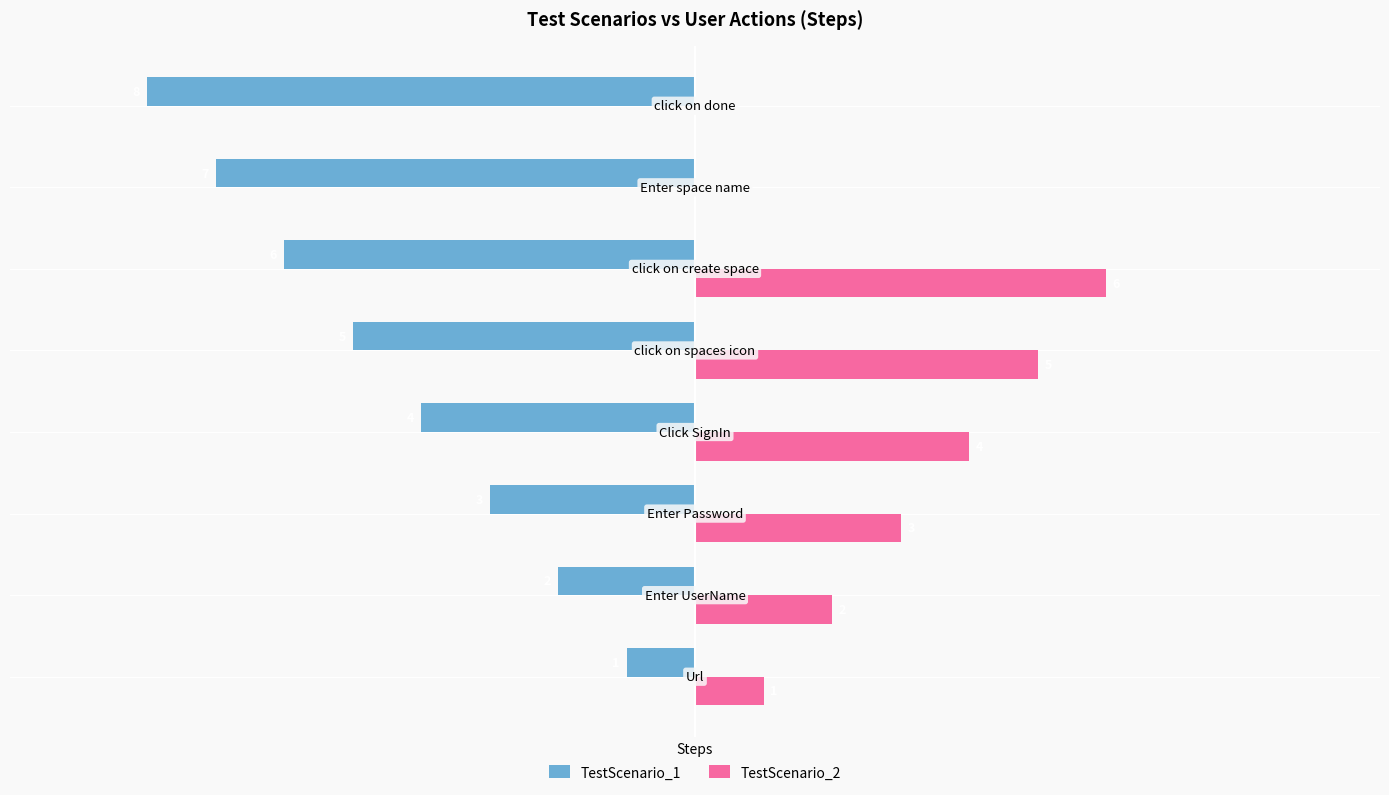

What are all the series names shown in the legend?

TestScenario_1, TestScenario_2